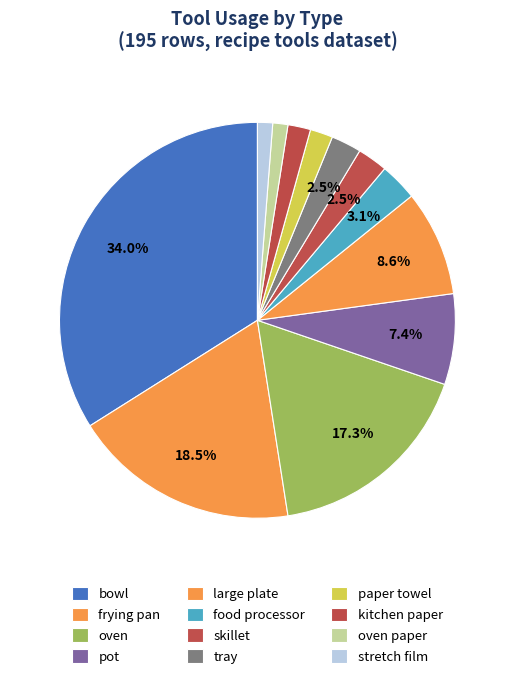

To the nearest percent, what is the average slice percentage?

8%